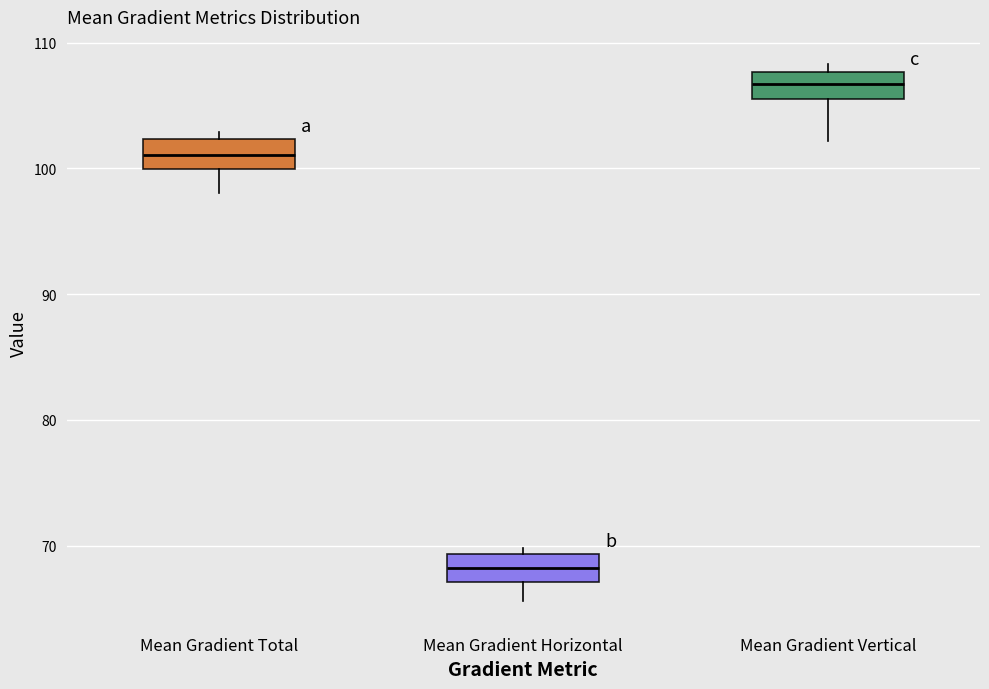

Which box's median line is the lowest?

Mean Gradient Horizontal